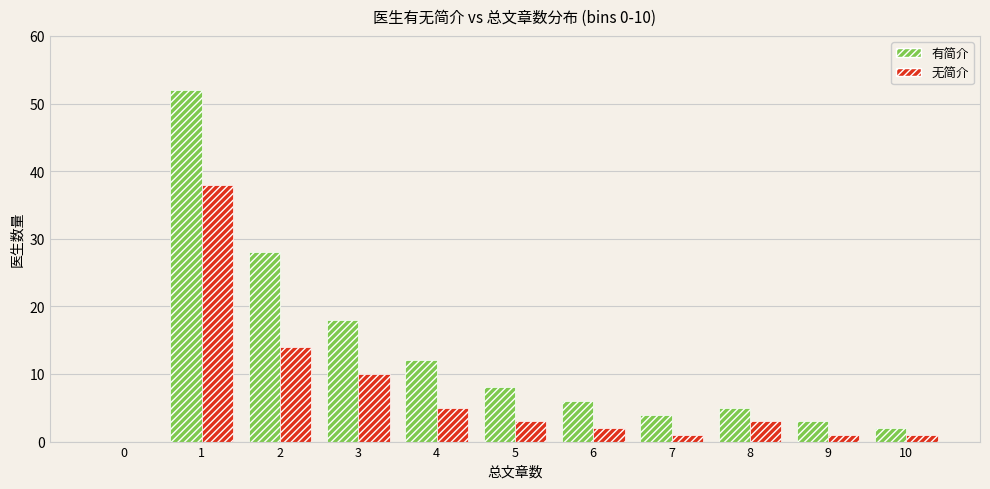

What is the maximum value shown in the chart?

52